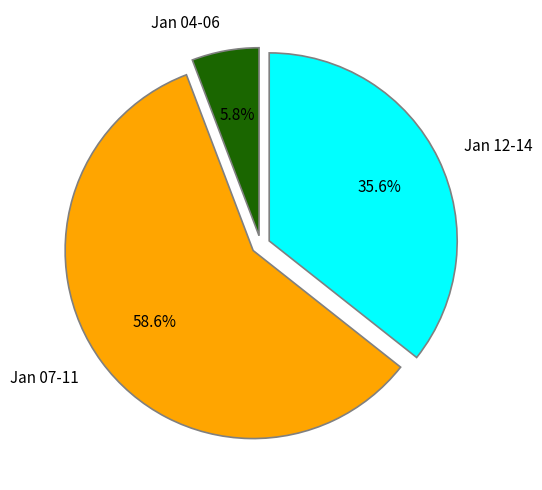

Which category has the smallest portion of the pie?

Jan 04-06